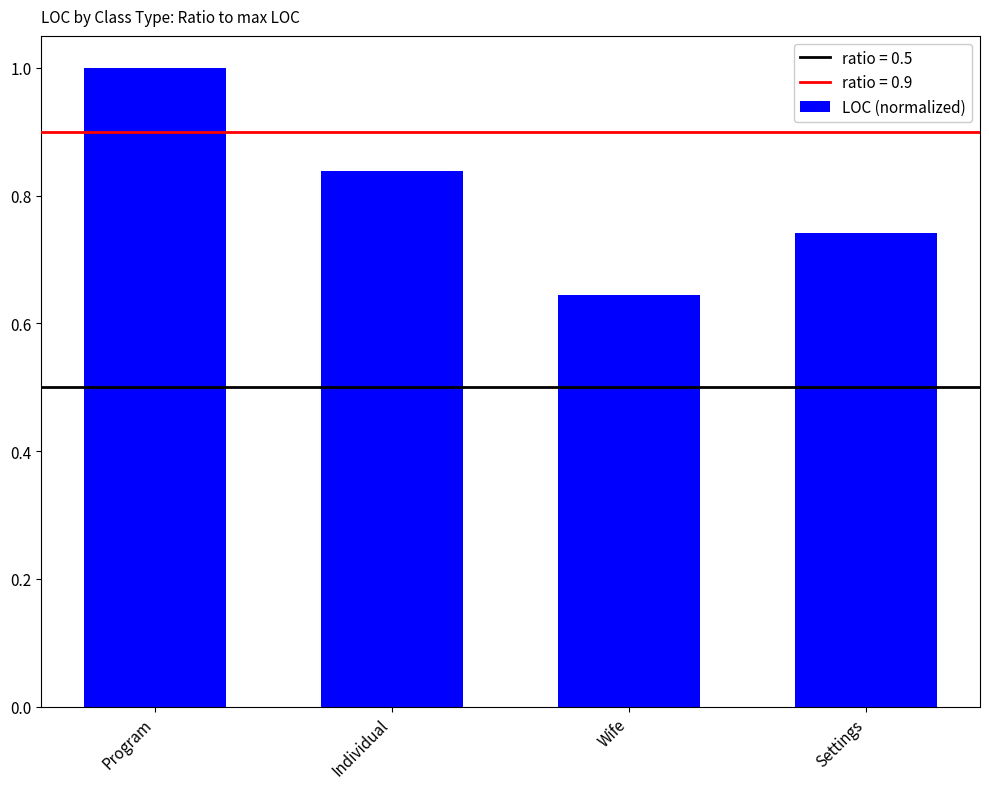

What is the sum of the values at Settings and Program?

1.7